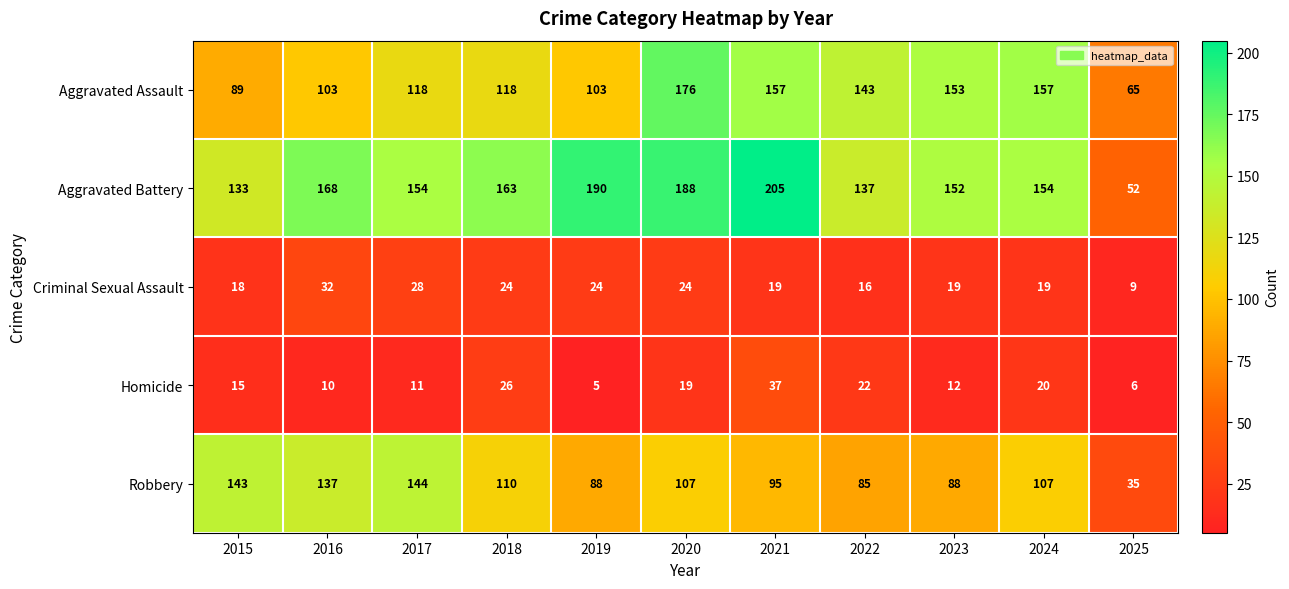

What is the smallest value displayed?

5